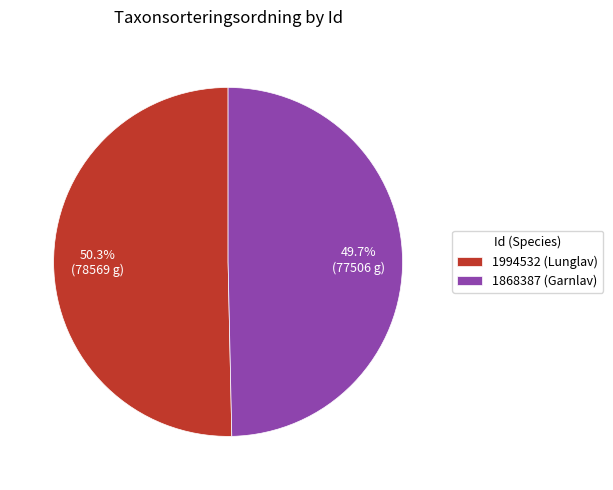

To the nearest percent, what is the difference between the 1868387 (Garnlav) and 1994532 (Lunglav) slice percentages?

1%